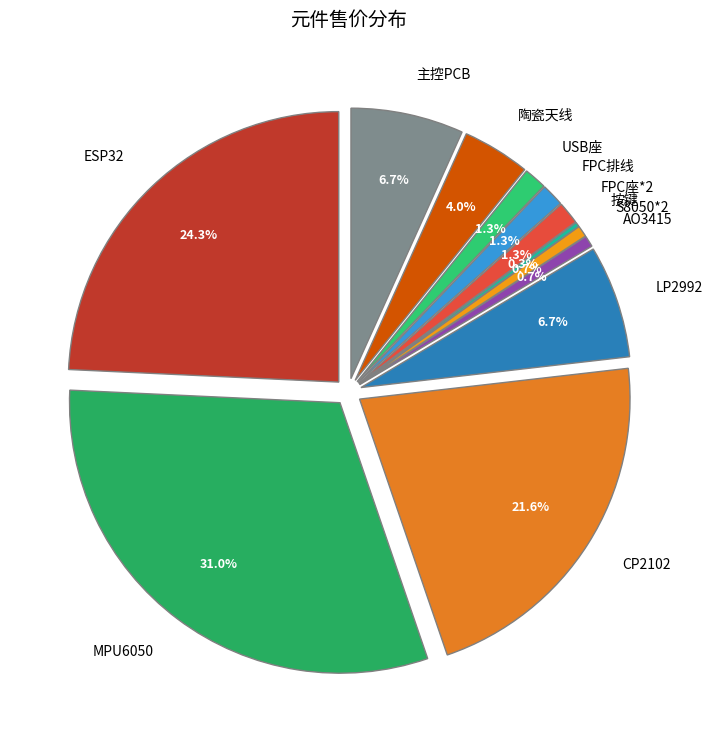

How many segments does this pie chart have?

12